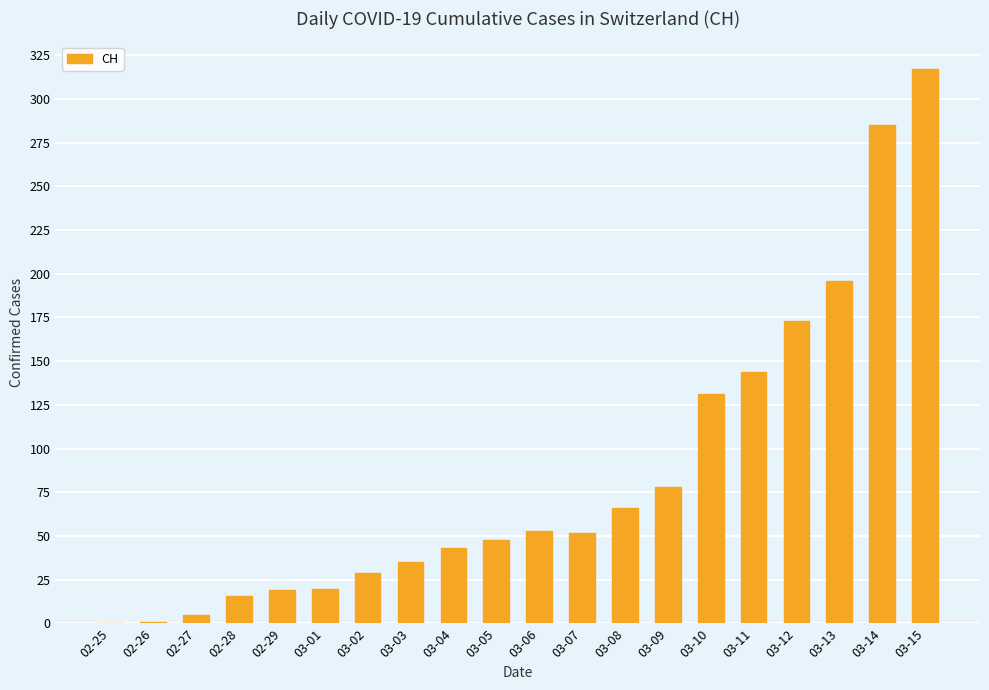

What is the change in value from 03-06 to 03-08?

+13